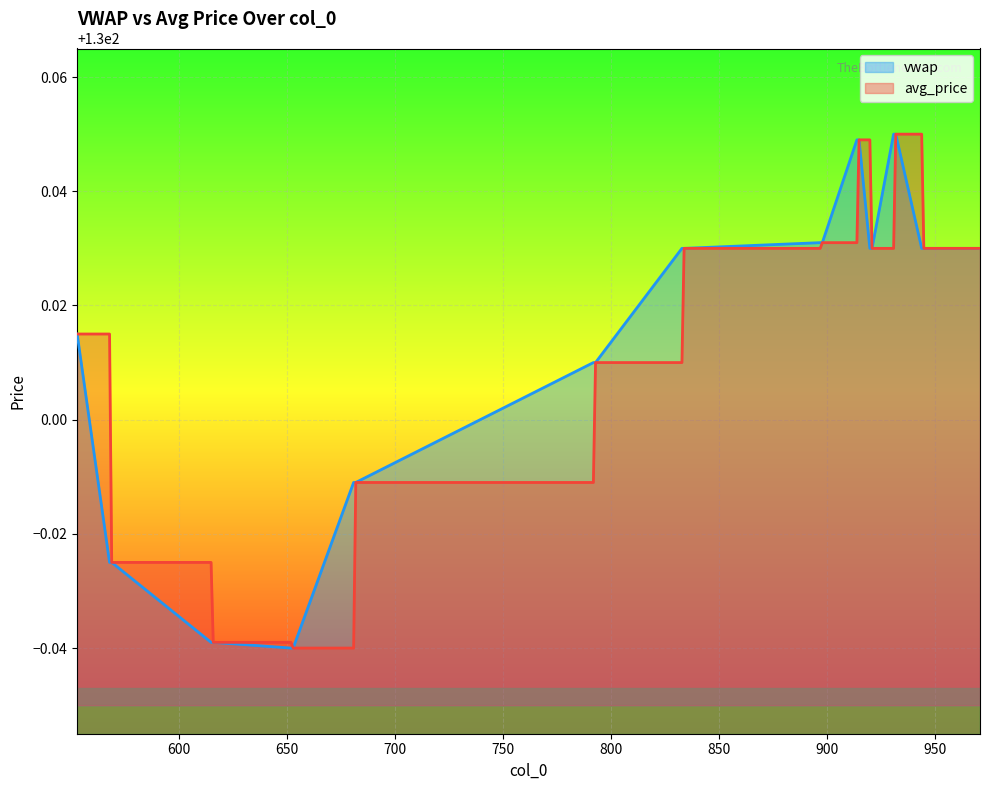

How many lines are shown in the chart?

2